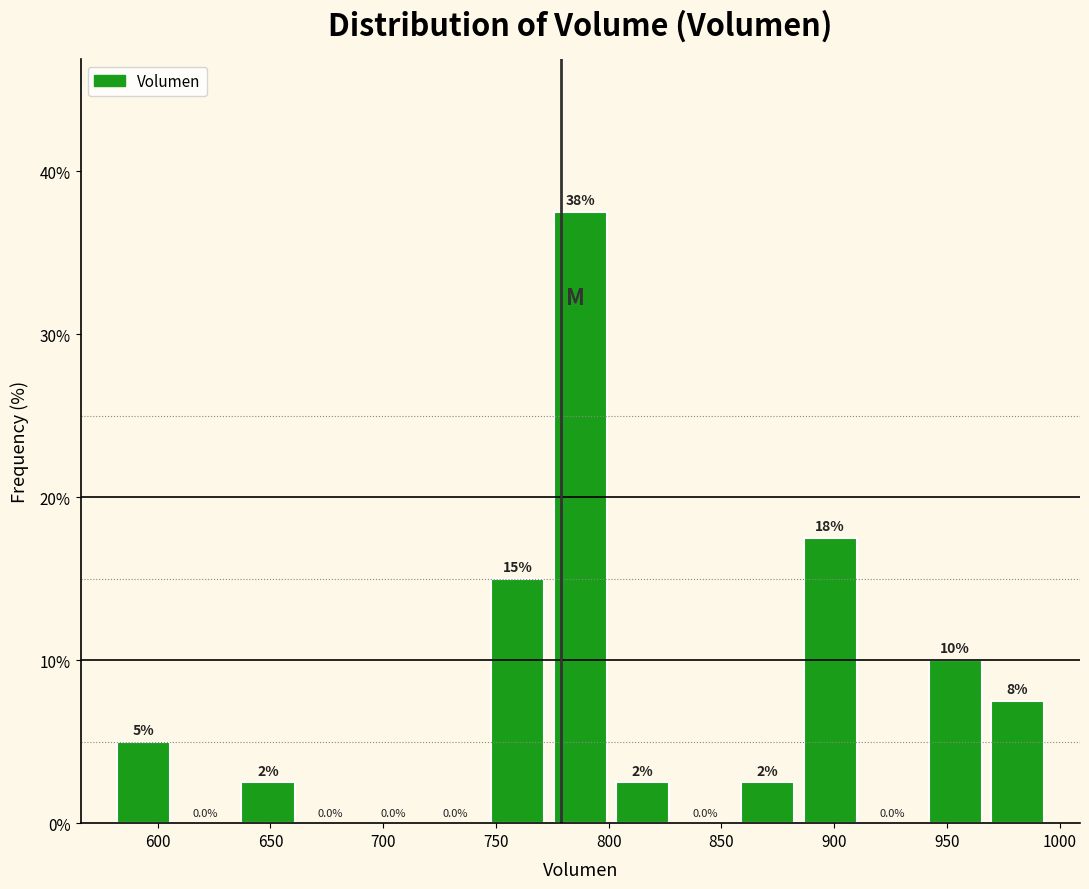

Which range on the x-axis has the tallest bar?

775 to 800